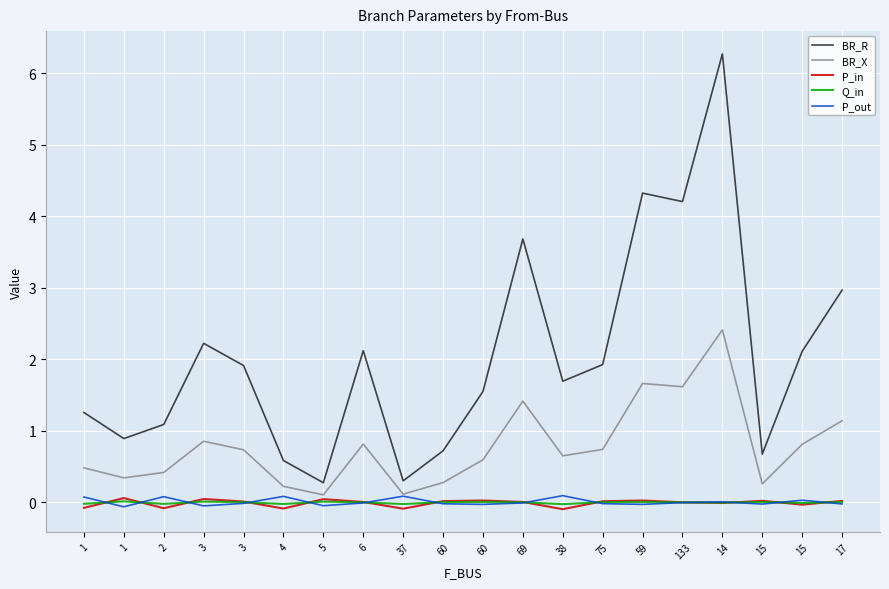

Does the chart display data point markers on the line(s)?

No